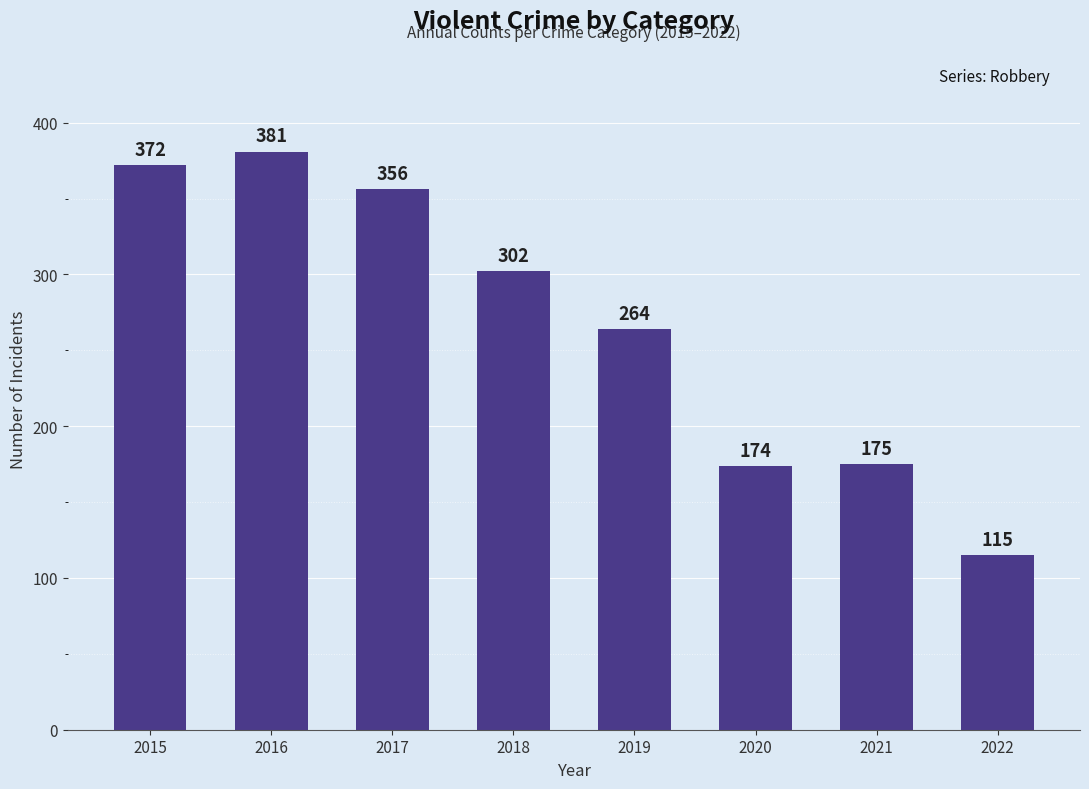

List the labels in order of value, smallest first.

2022, 2020, 2021, 2019, 2018, 2017, 2015, 2016